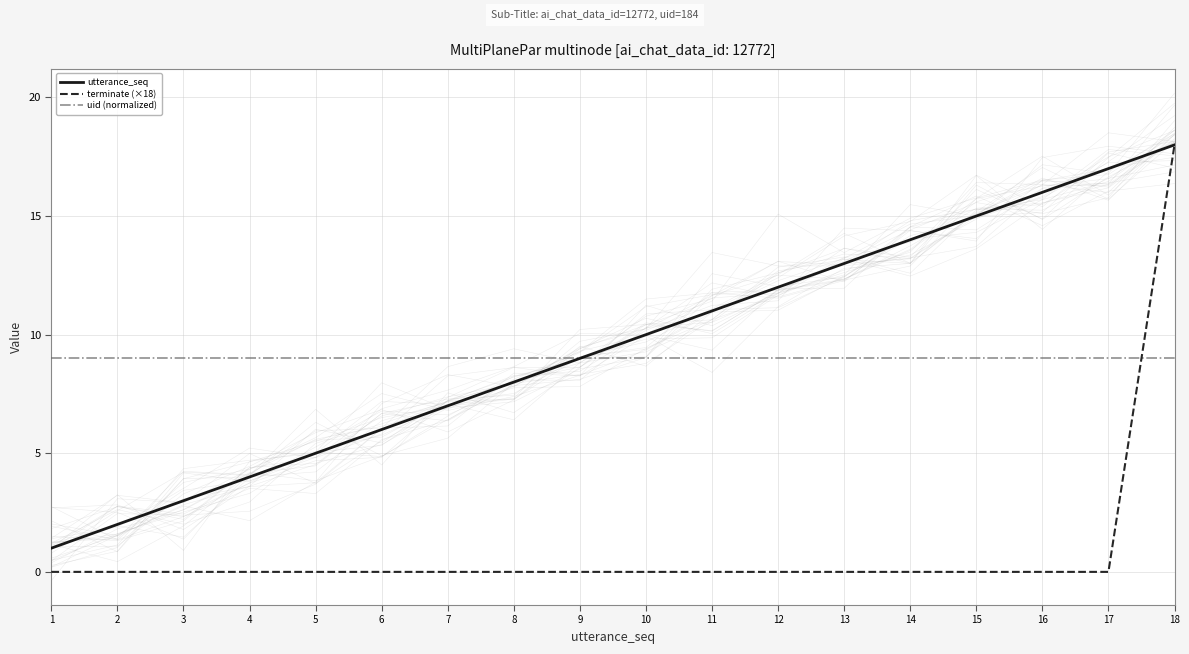

Which has a higher value, 10 or 8?

10